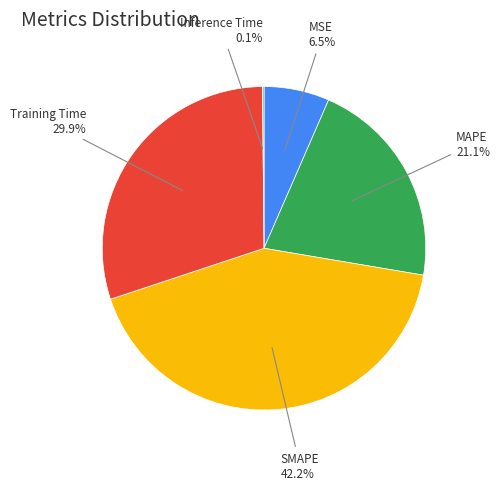

Is there any slice that represents more than half of the pie?

No